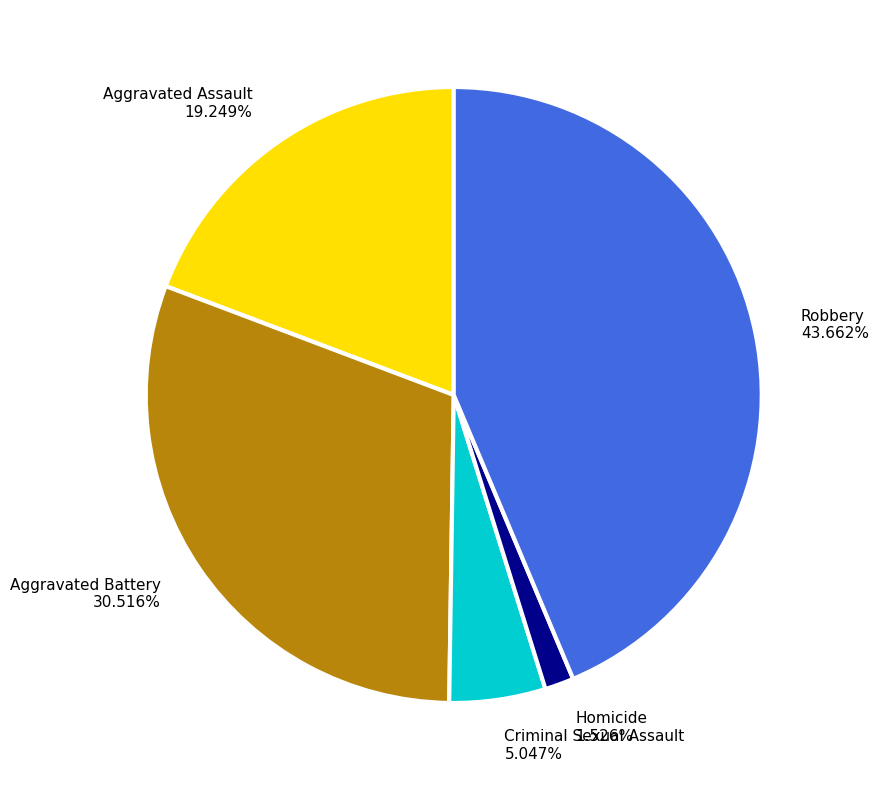

Which category has the smallest portion of the pie?

Homicide